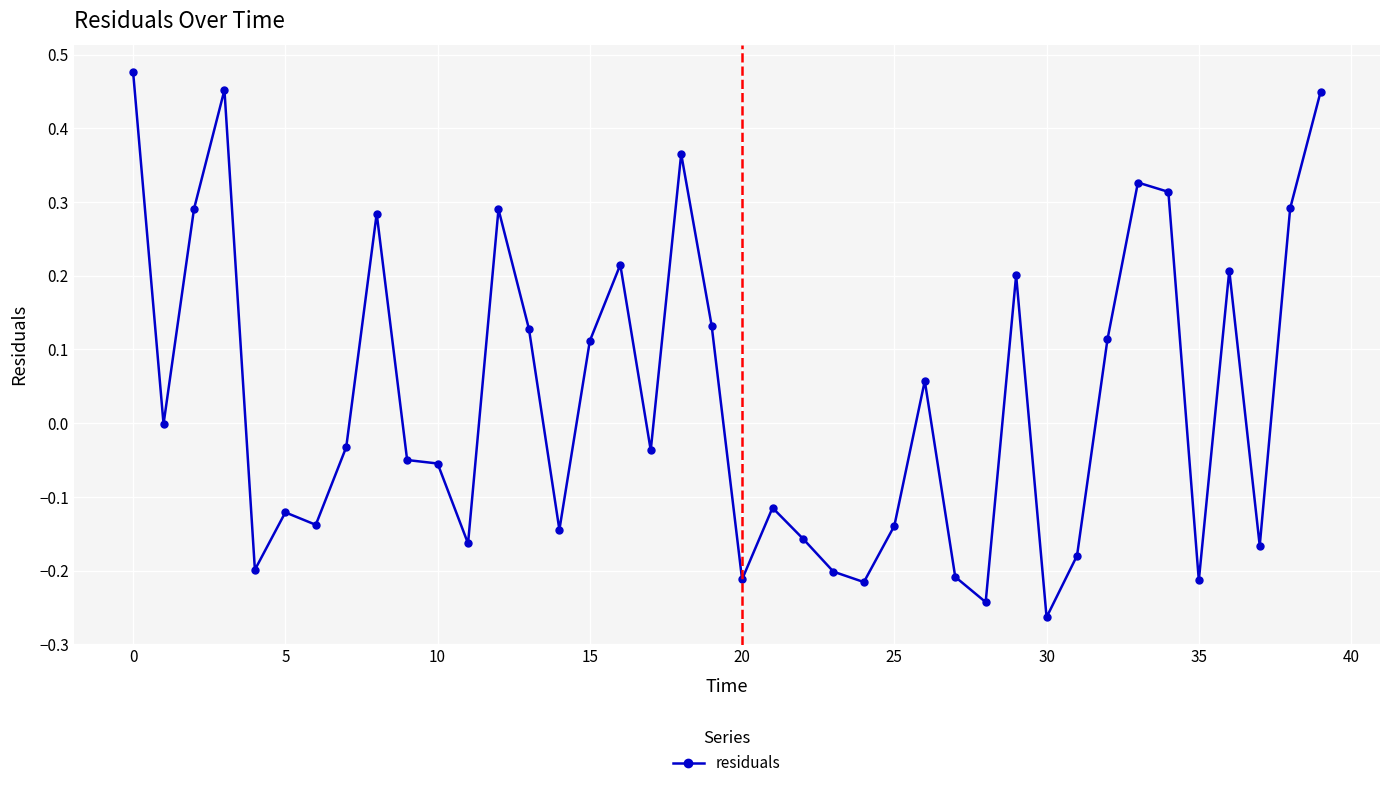

True or false: the data has more than 1 interior local peaks.

True